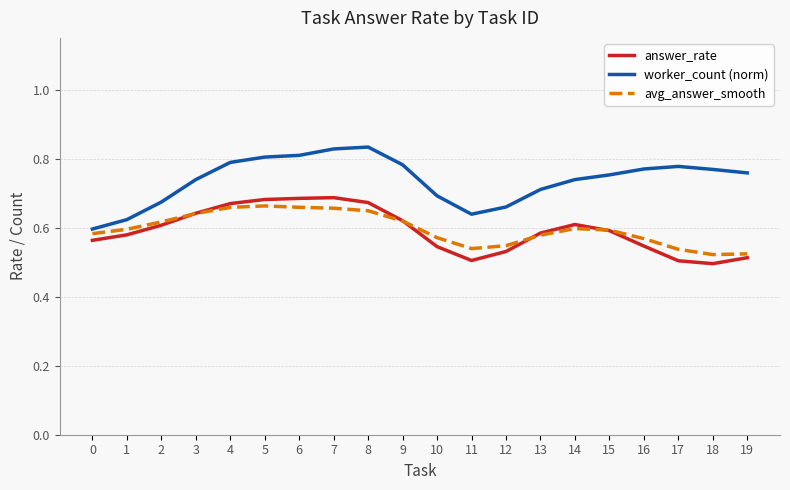

At how many categories does at least one series exceed 0?

20